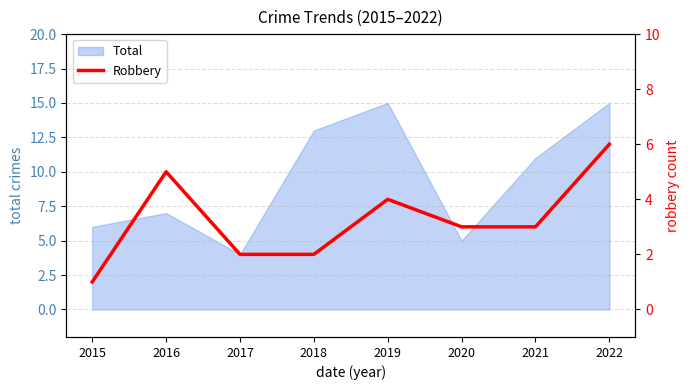

Where is the first local maximum?

2016